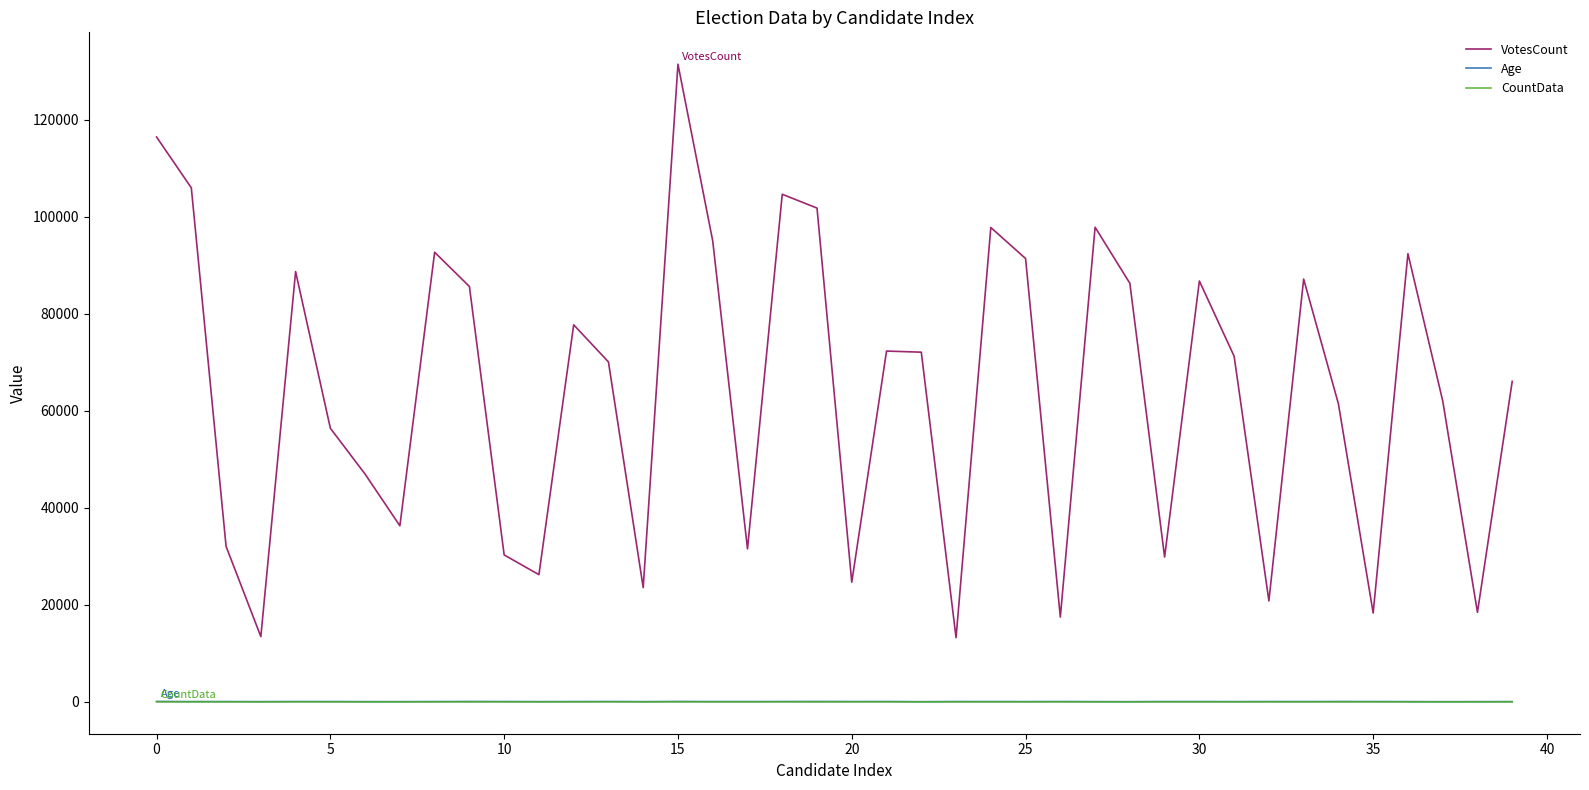

True or false: VotesCount and Age cross at least once.

False